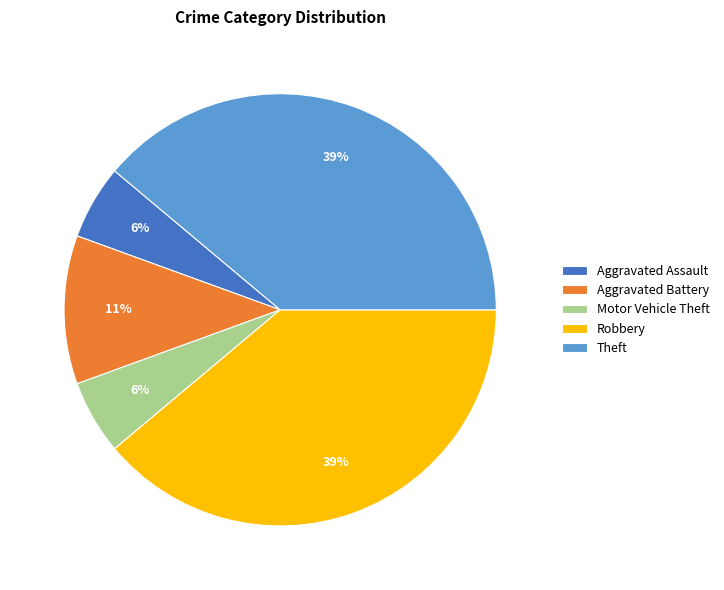

The Theft slice represents 29% of the pie. True or false?

False